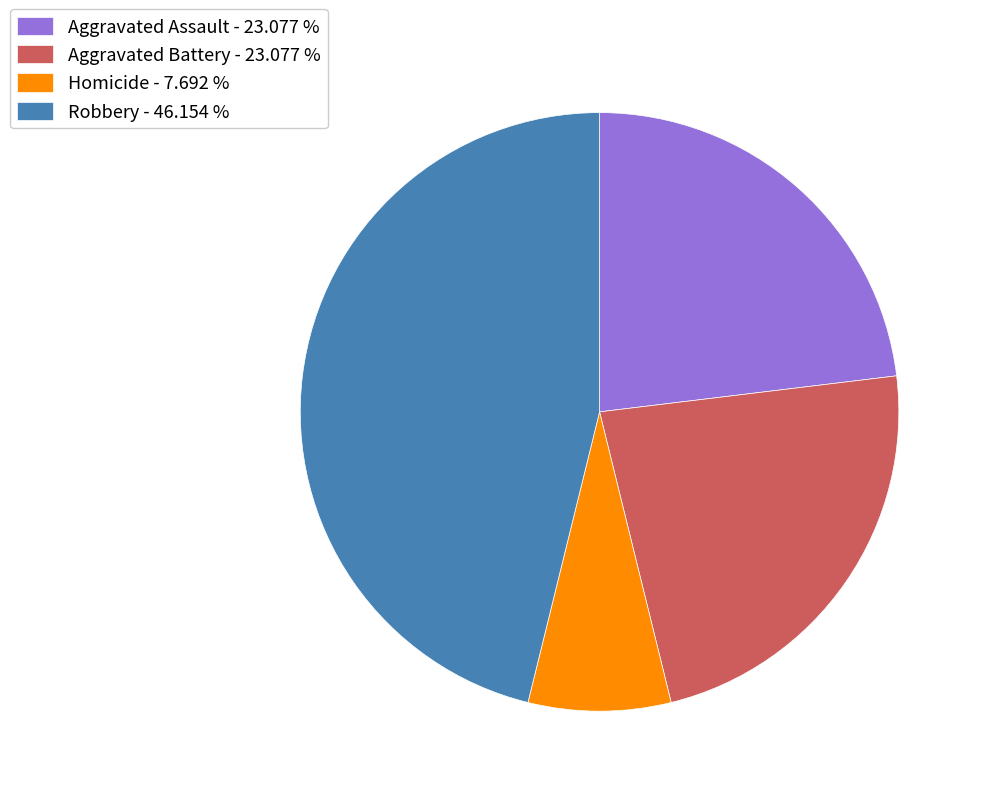

Is there any slice that represents more than half of the pie?

No